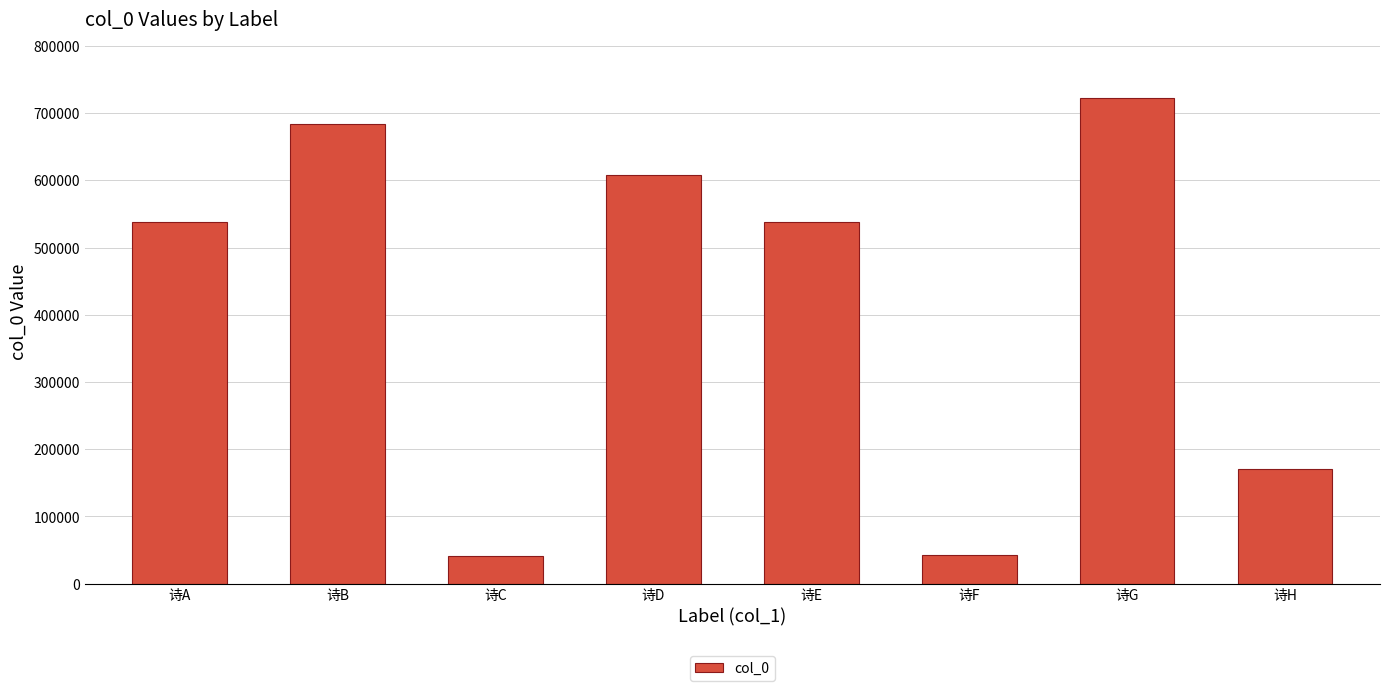

What is the difference between the maximum and second lowest values?

680421